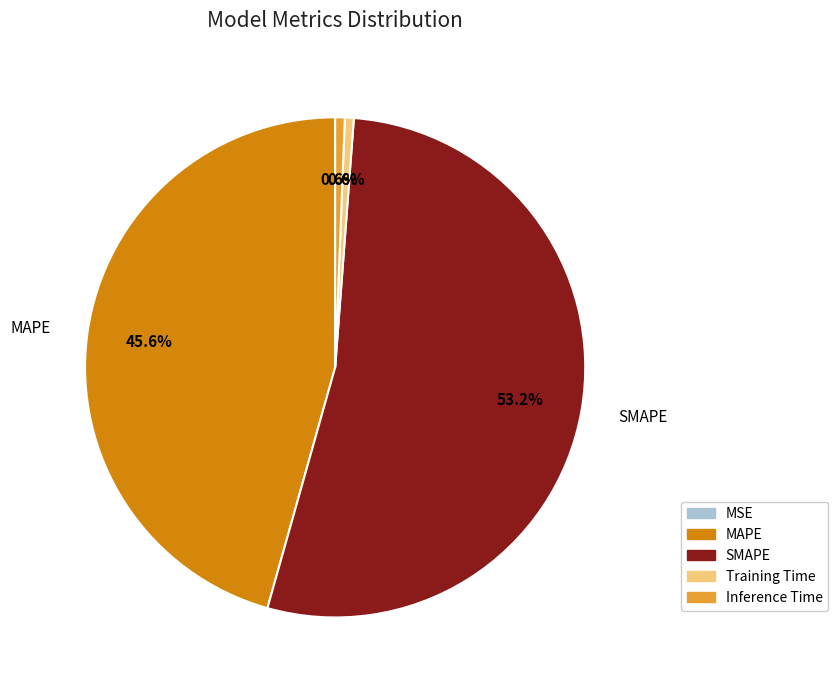

Between SMAPE and MAPE, which is larger?

SMAPE